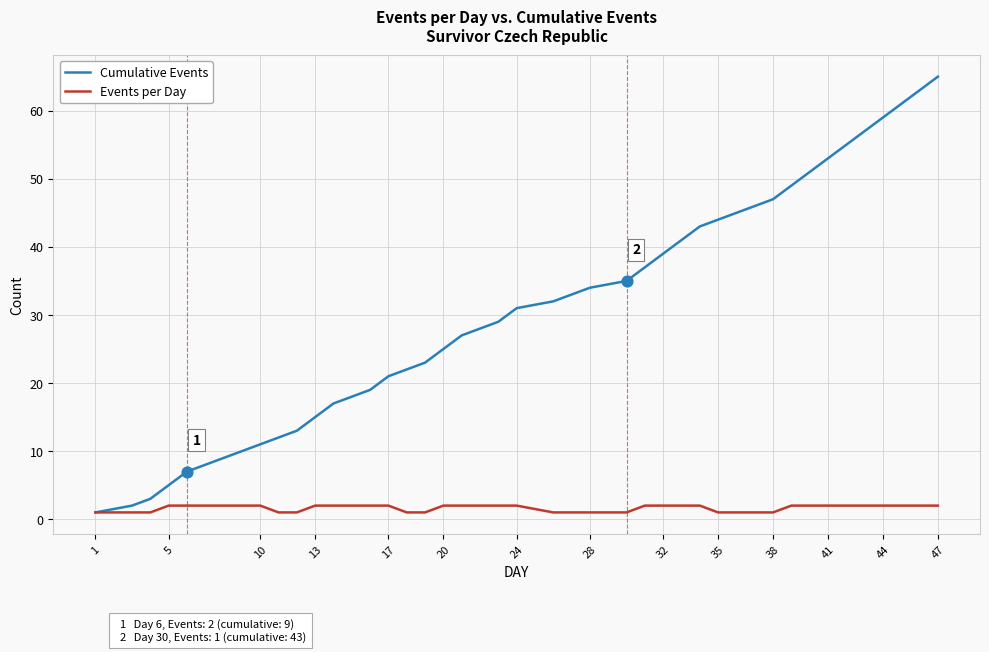

Which series has the largest total across all categories?

Cumulative Events